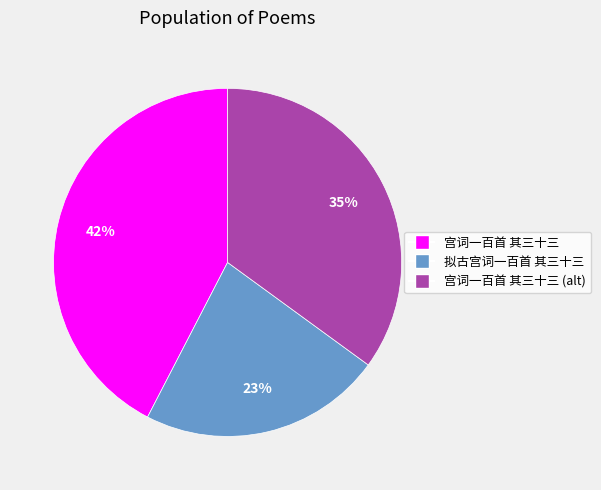

How many slices are in this pie chart?

3